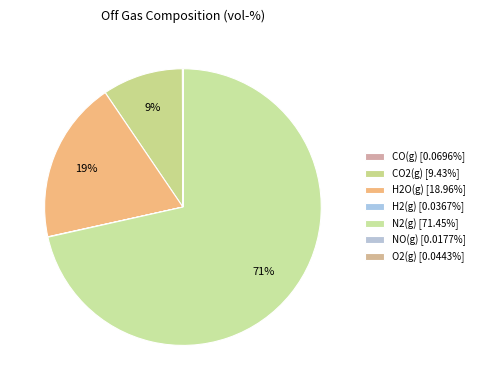

Which has a higher value, H2(g) or CO(g)?

CO(g)